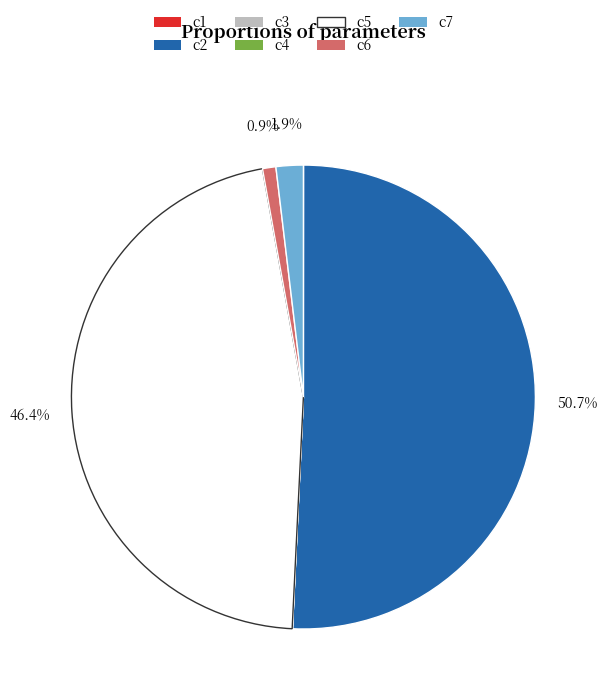

What portion of the pie excludes c6?

99.1%